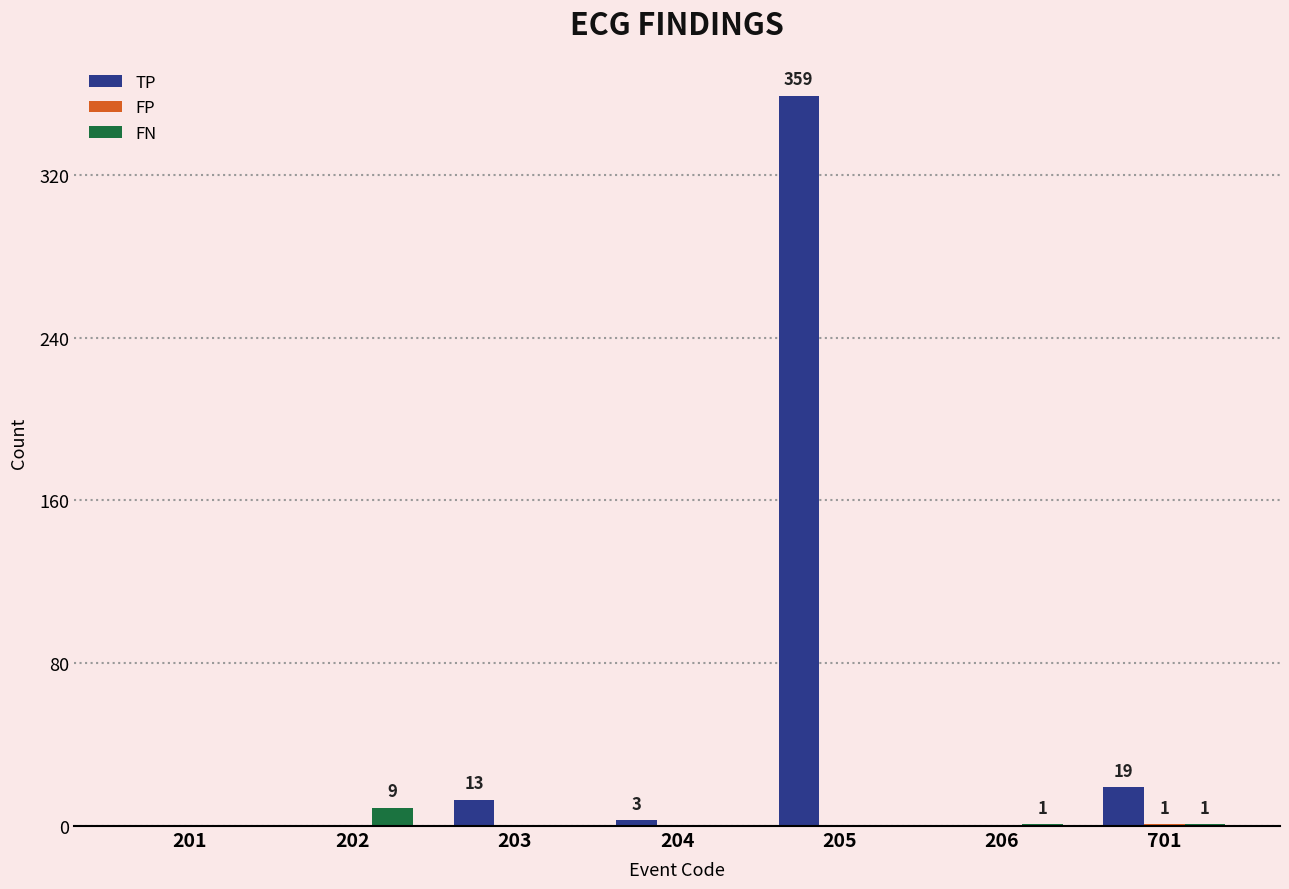

True or false: TP has a value of 0 at 201.

True